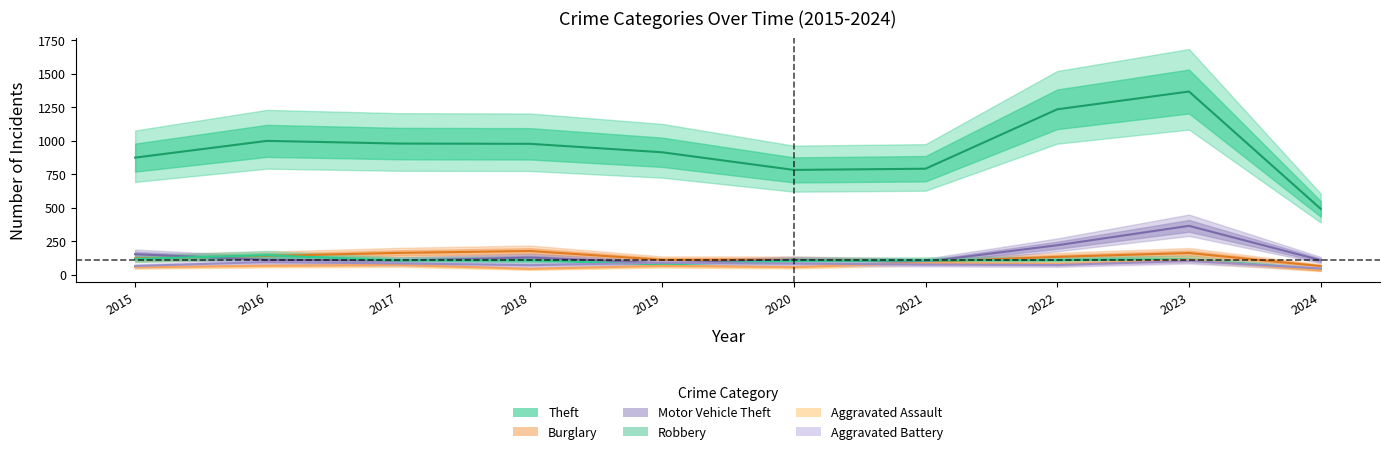

How many data points in Motor Vehicle Theft are above 110?

4